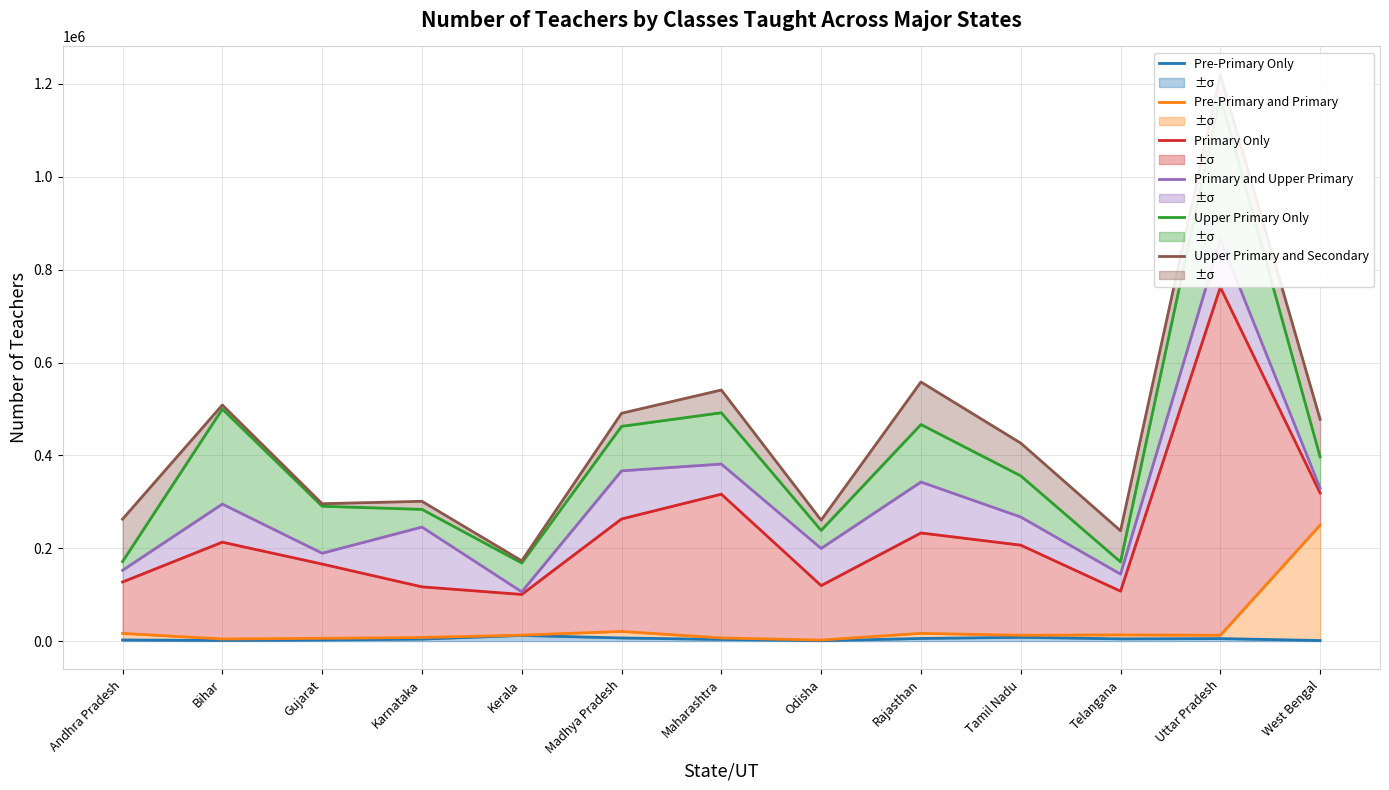

What is the value of the Primary Only point at the 10th from the left?

206632